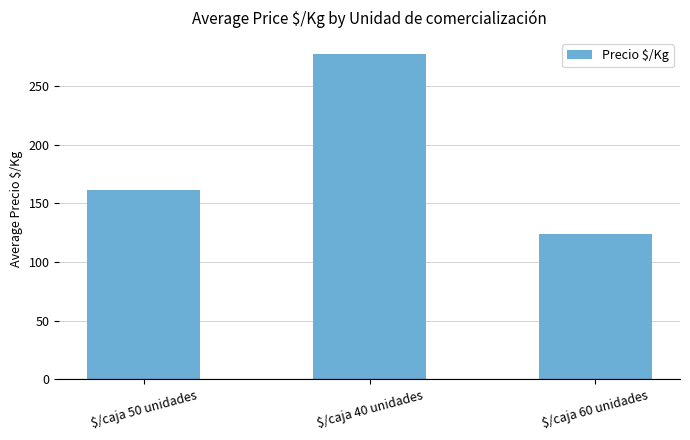

True or false: the data shows 145.6 at $/caja 40 unidades.

False